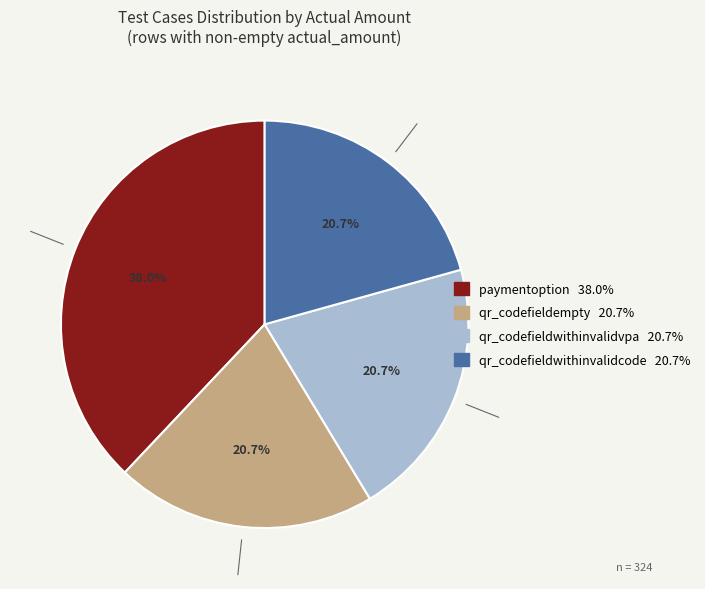

How many segments does this pie chart have?

4